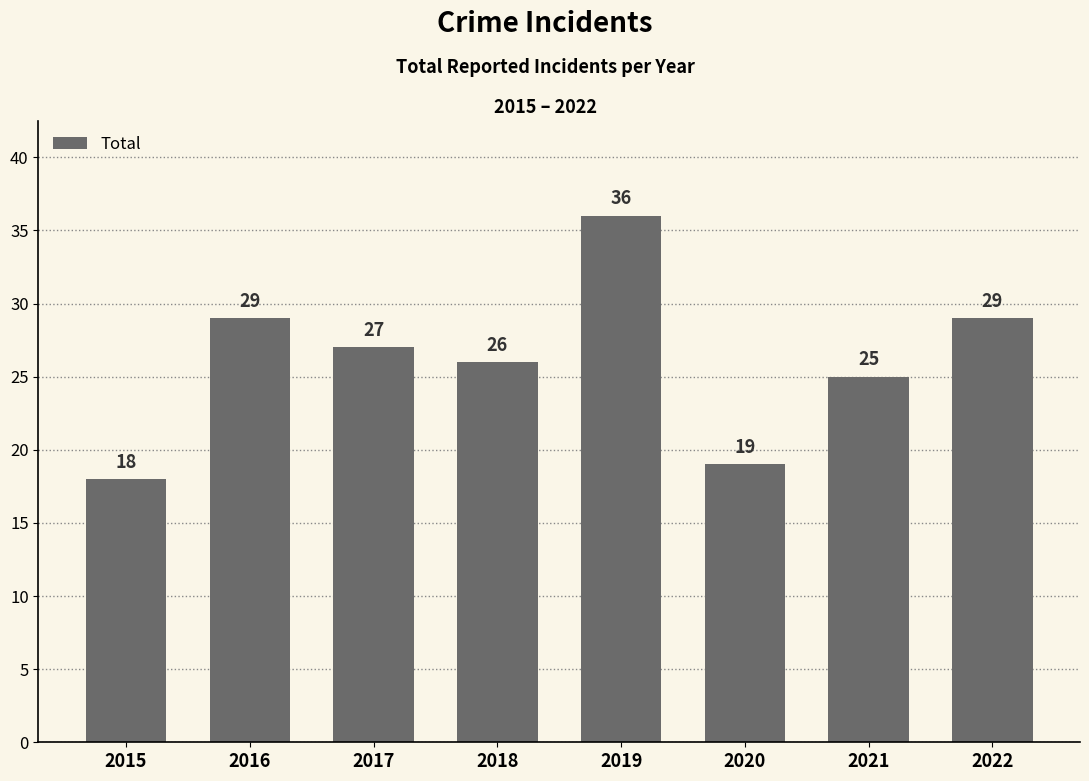

At which label does the data first exceed 27?

2016